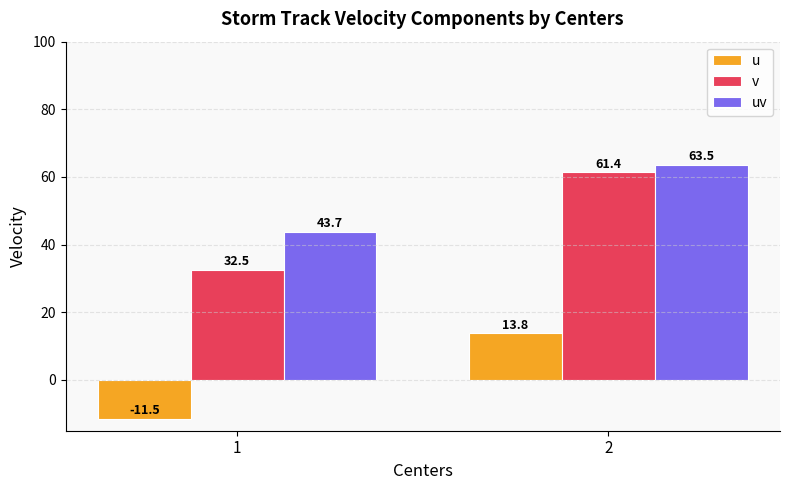

What is the maximum value for uv?

63.5